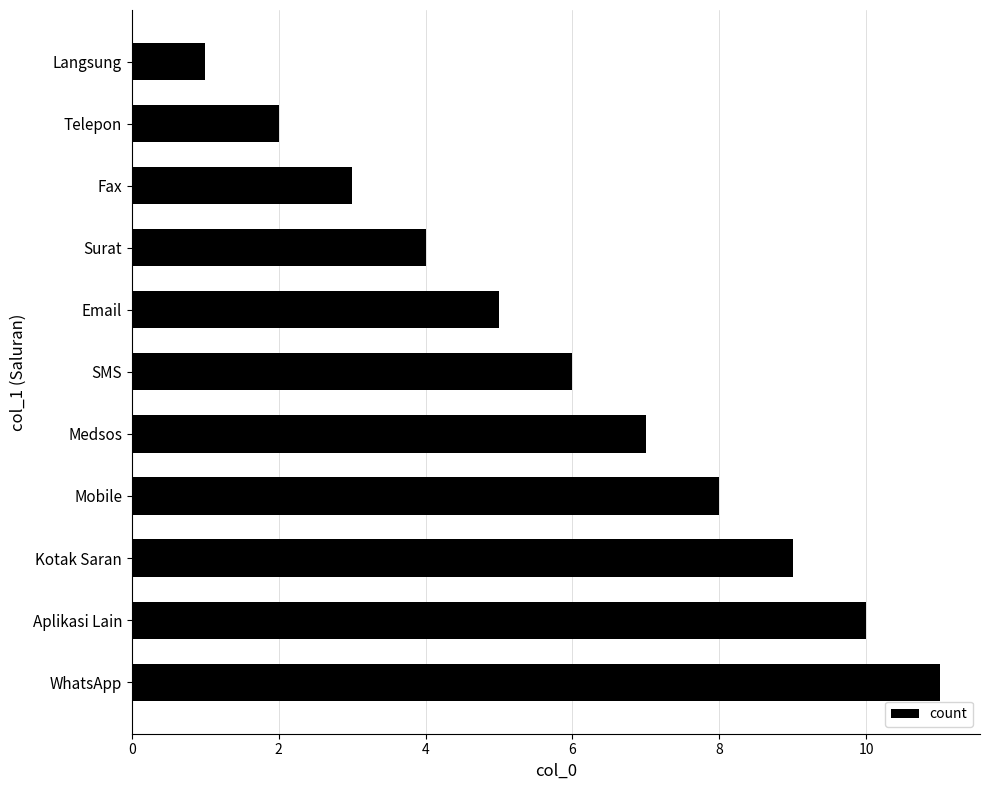

What is the maximum value shown in the chart?

11